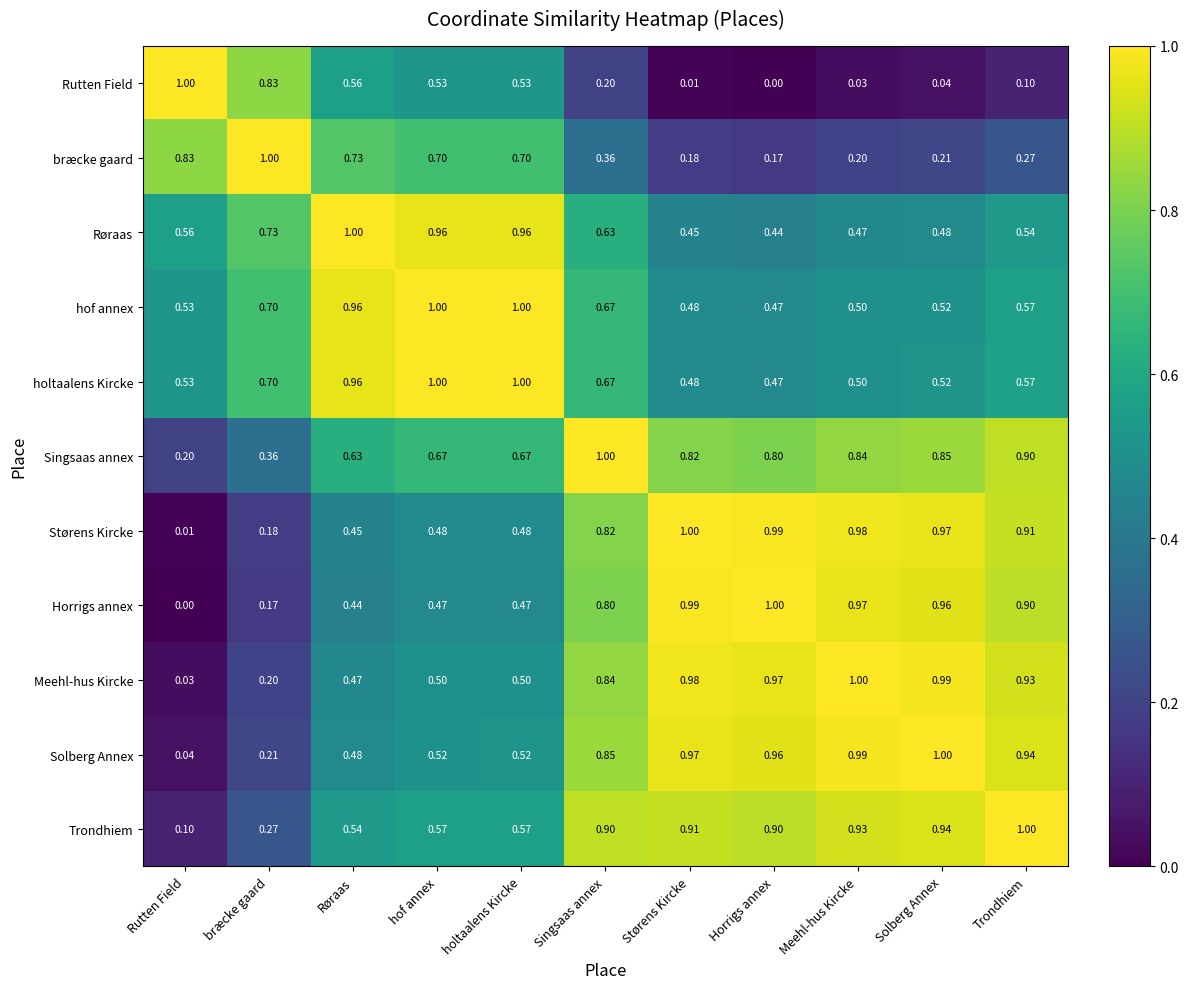

Which series has the largest total across all categories?

Singsaas annex